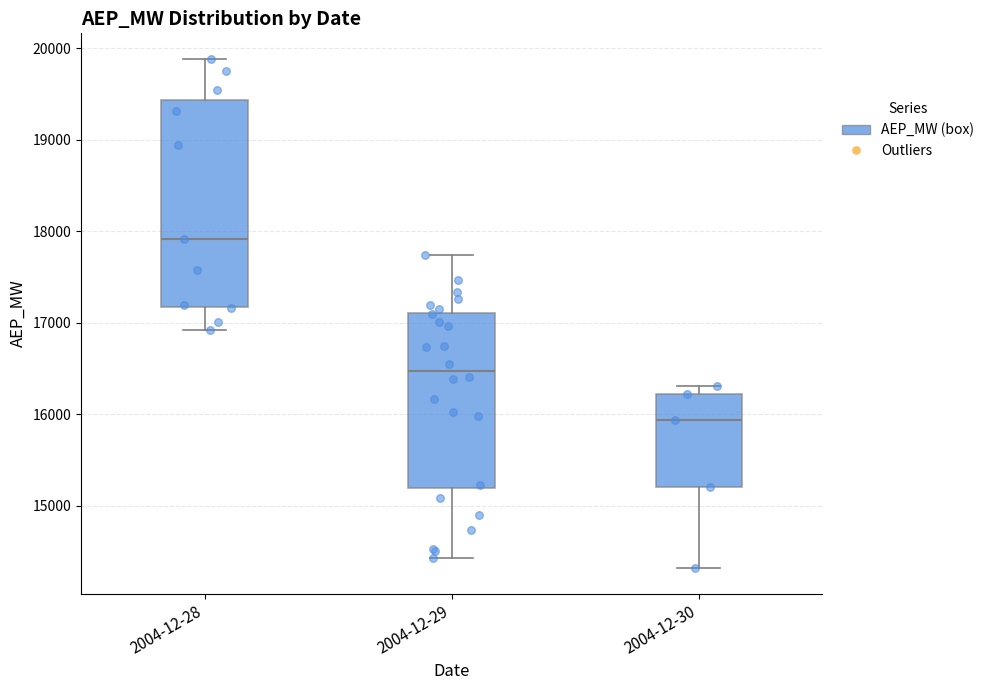

Which box is the tallest, from its lower edge to its upper edge?

2004-12-28